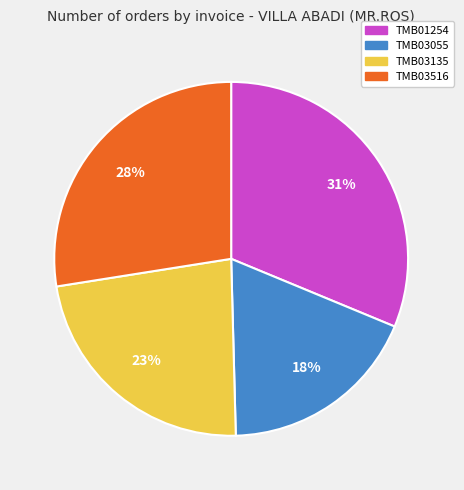

Between TMB01254 and TMB03516, which is larger?

TMB01254